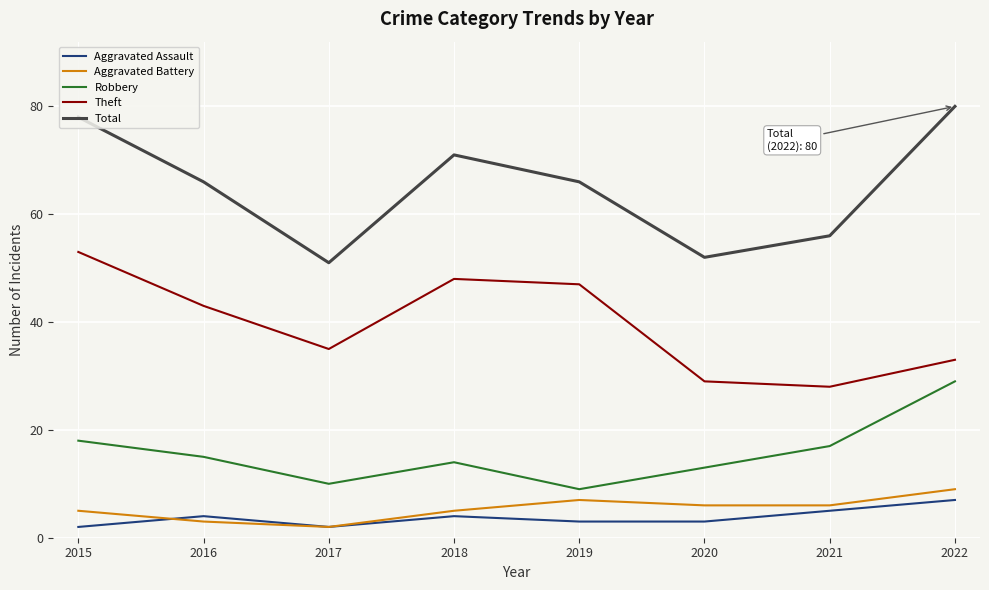

What is the difference between the highest and lowest values at 2021?

51